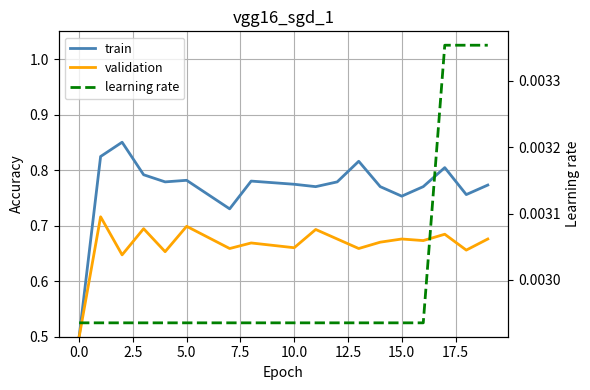

Count the number of categories in the chart.

20